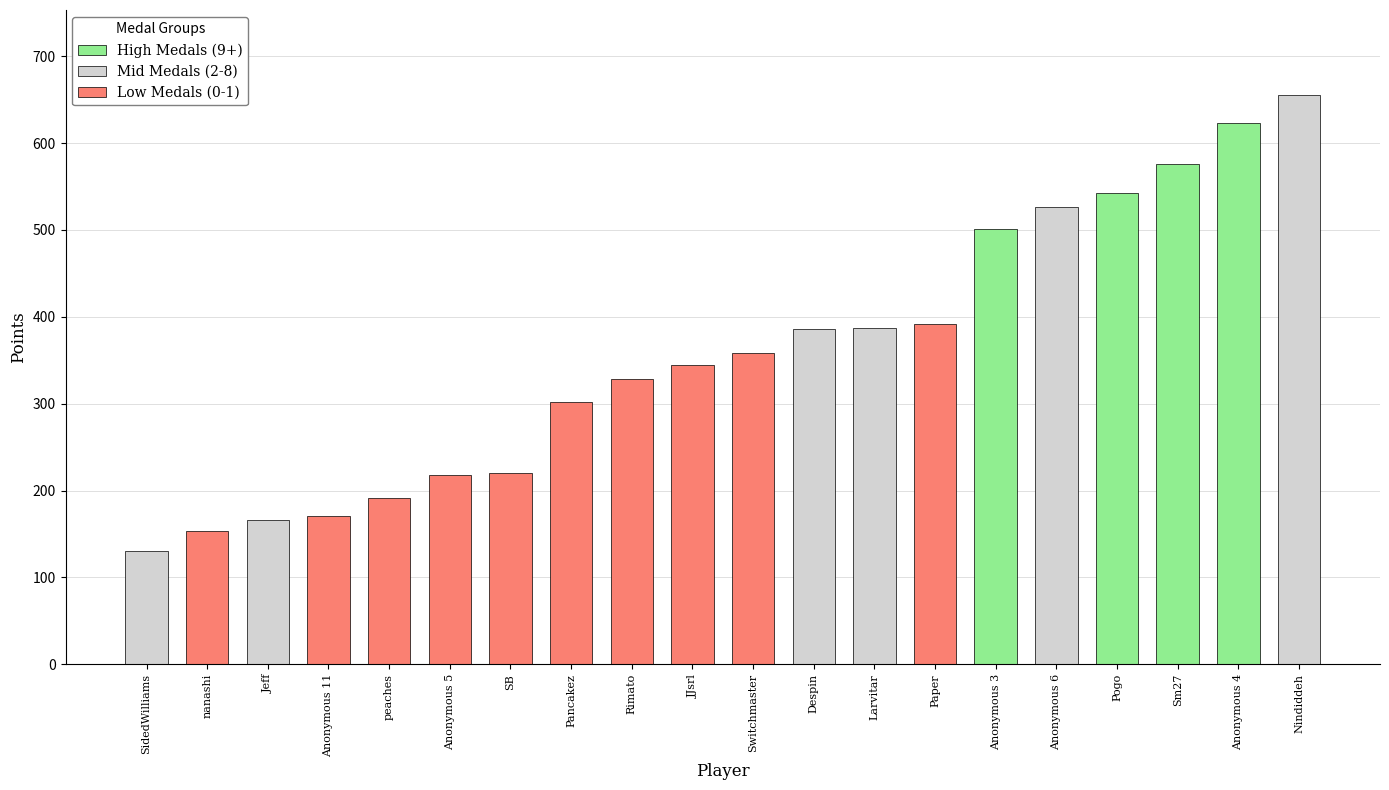

Does the chart contain any negative values?

No